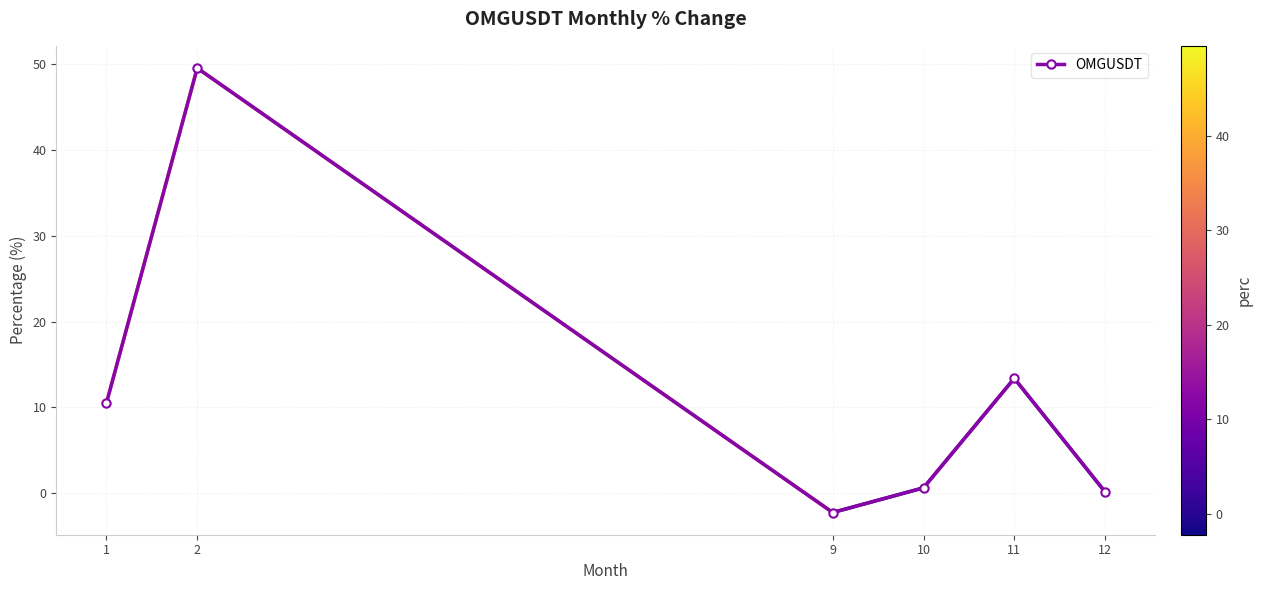

Rank the categories by value from lowest to highest.

9, 12, 10, 1, 11, 2